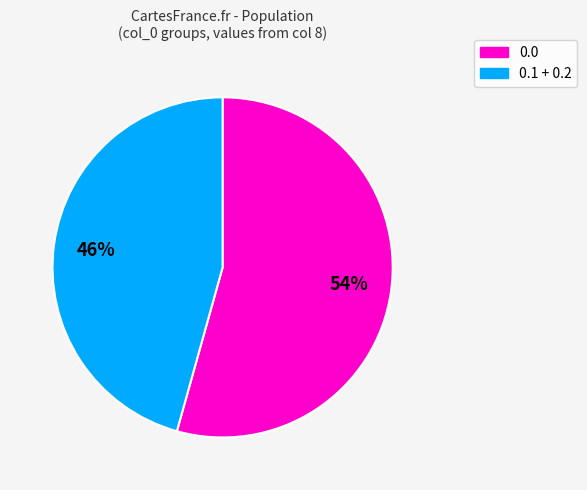

True or false: 0.0 accounts for 63% of the total.

False